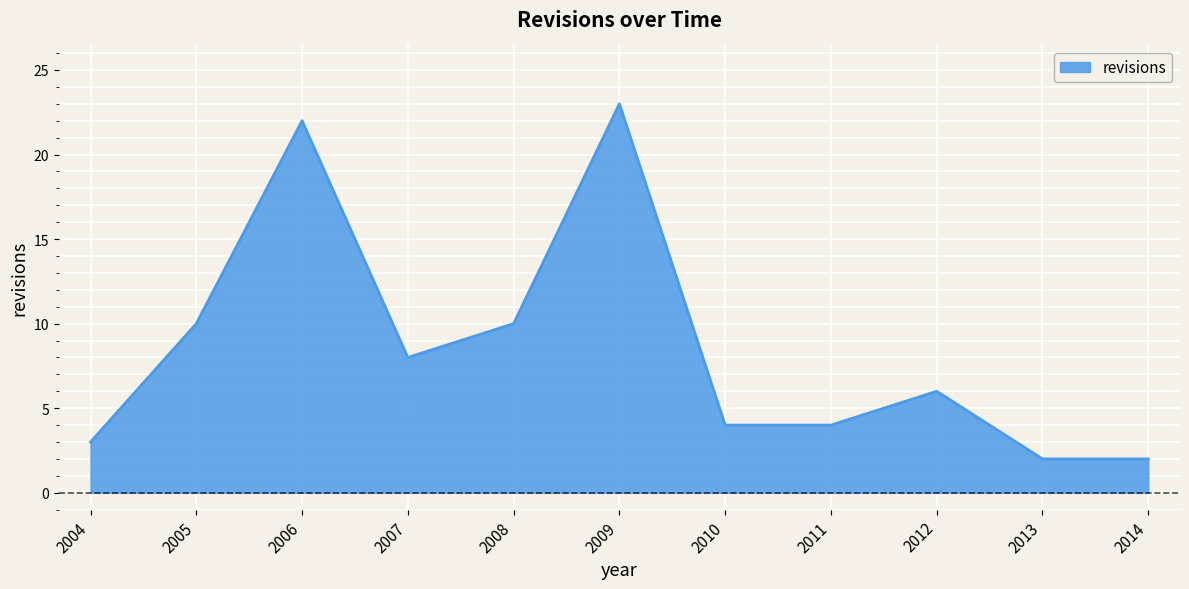

Is it true that the value at 2008 is 18?

False